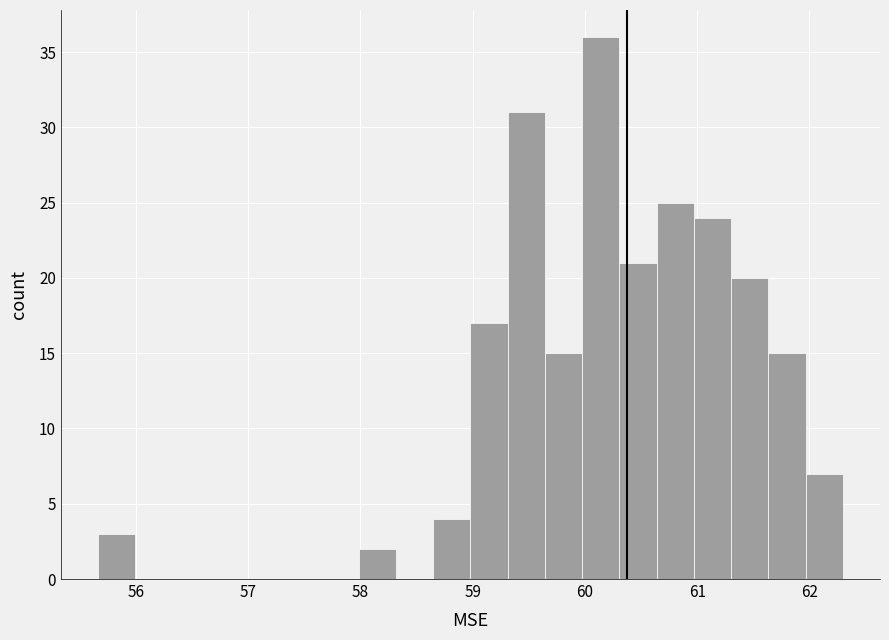

Around what value on the x-axis is the tallest bar? Give the approximate position of its centre, as read against the axis.

60.1